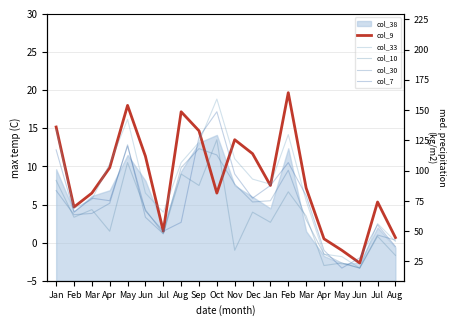

How many values in col_10 are above zero?

15